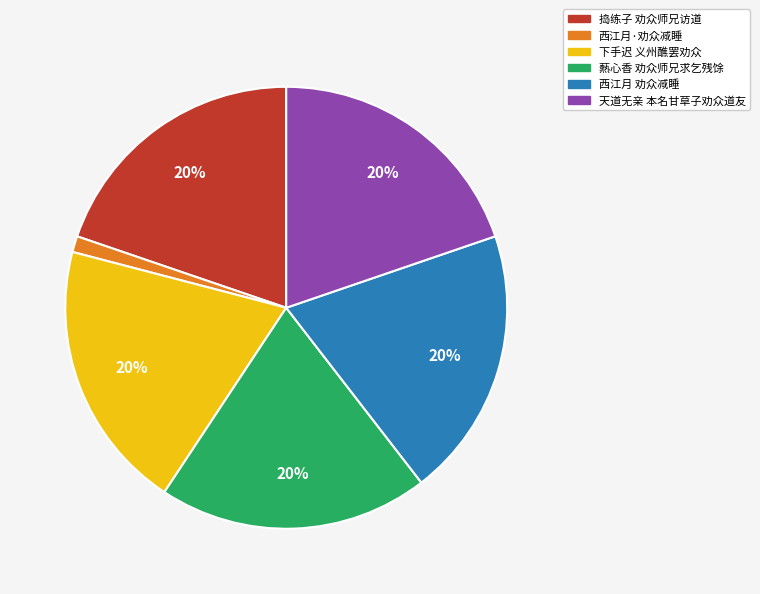

To the nearest percent, what percentage of the pie is 爇心香 劝众师兄求乞残馀?

20%